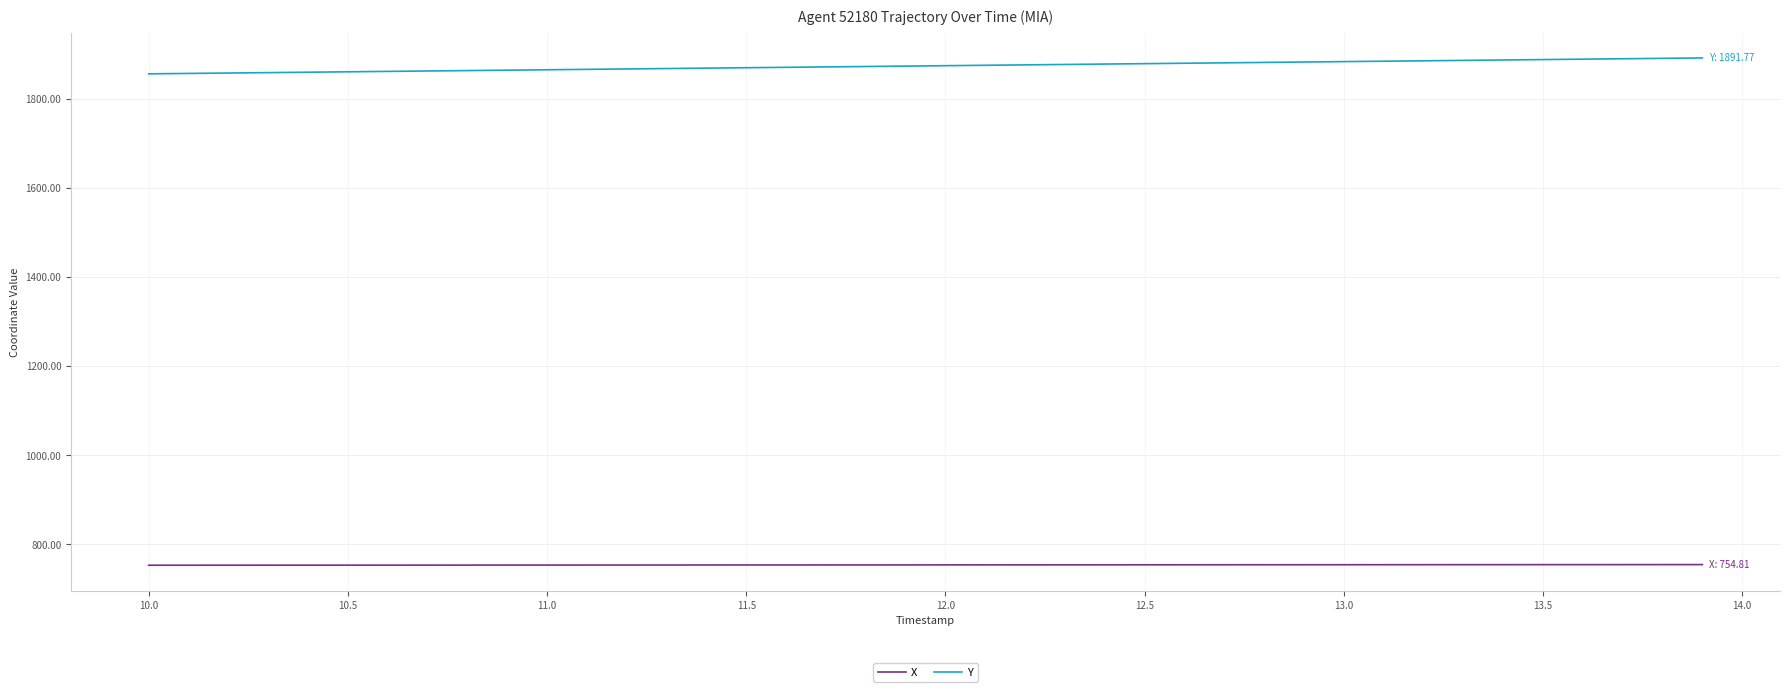

What is the difference between the maximum and minimum values in the Y series?

35.7